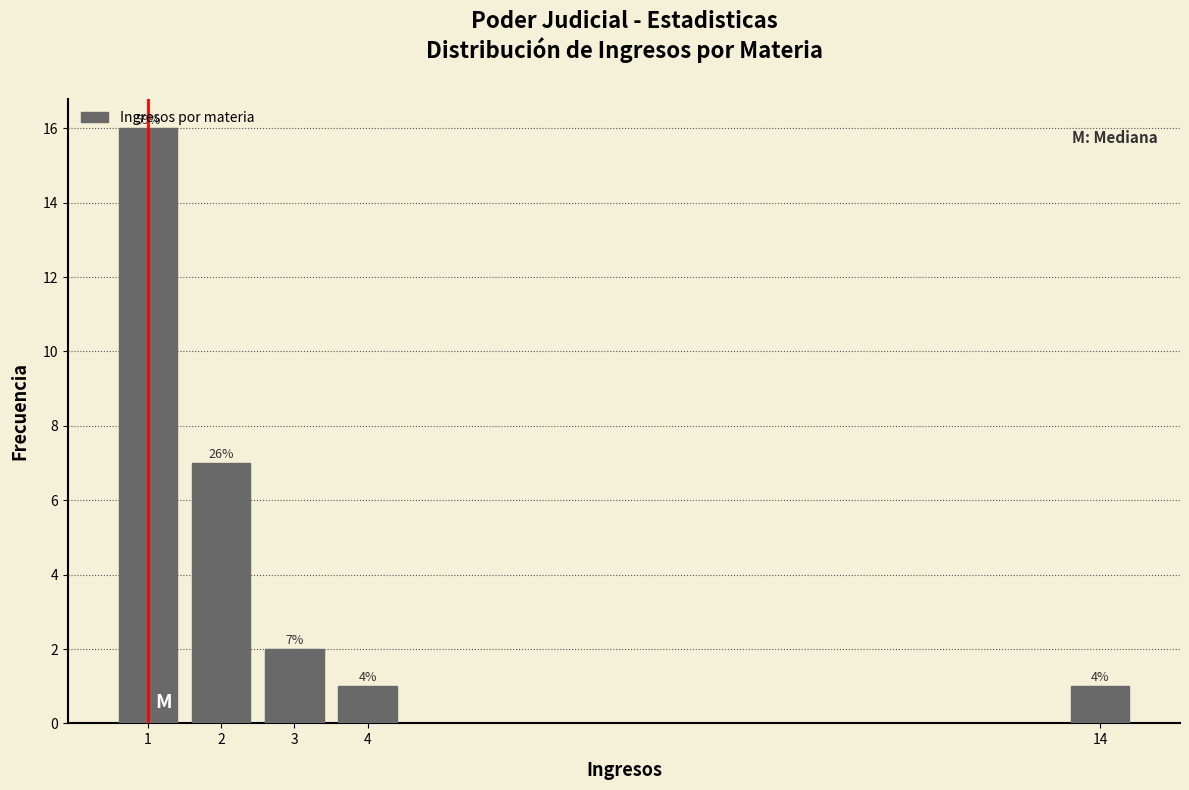

How many bars are there in total?

5